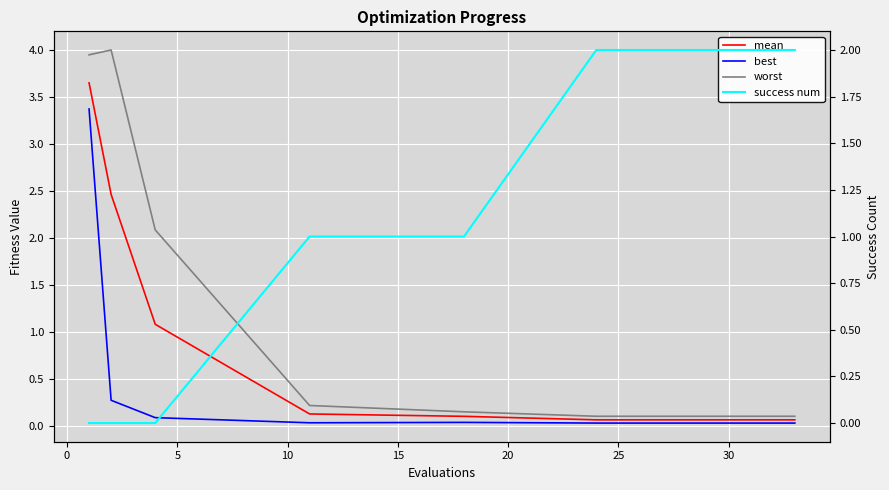

What is the difference between the maximum and minimum values in the best series?

3.3